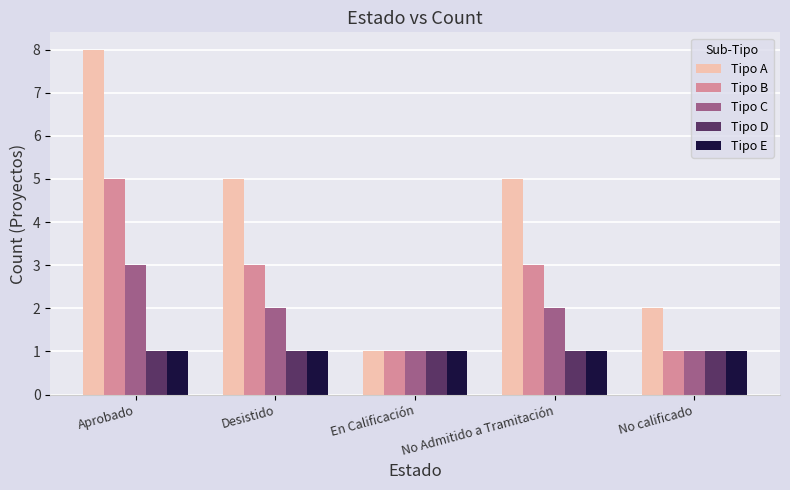

What is the total value across all series at Aprobado?

18